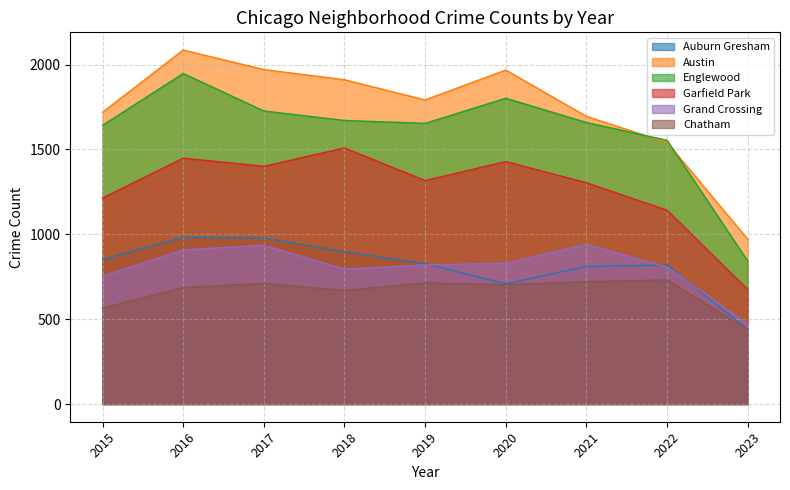

List the series in order of their peak value, highest first.

Austin, Englewood, Garfield Park, Auburn Gresham, Grand Crossing, Chatham